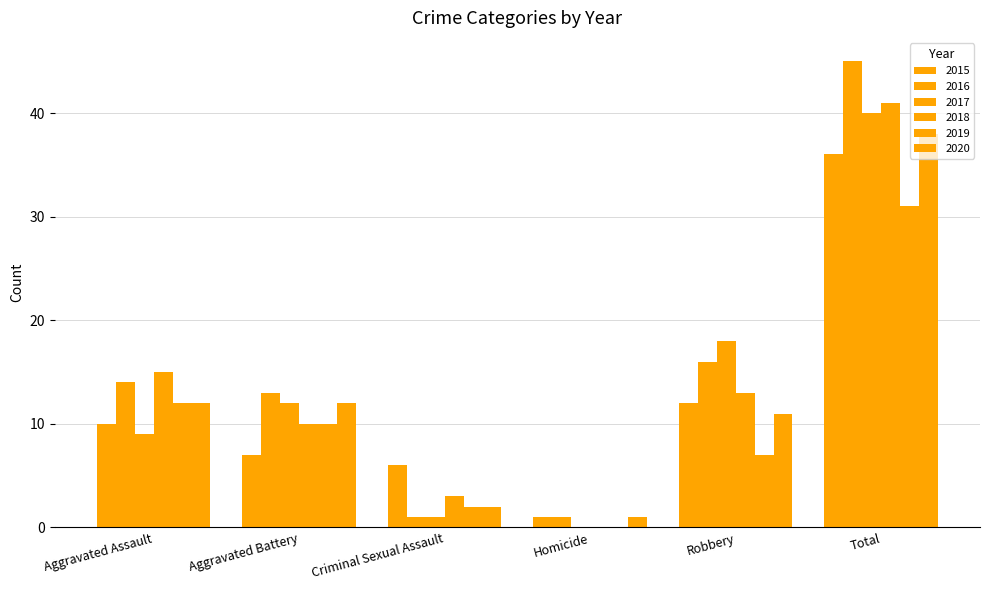

Rank the series at Aggravated Battery from lowest to highest value.

2015, 2018, 2019, 2017, 2020, 2016